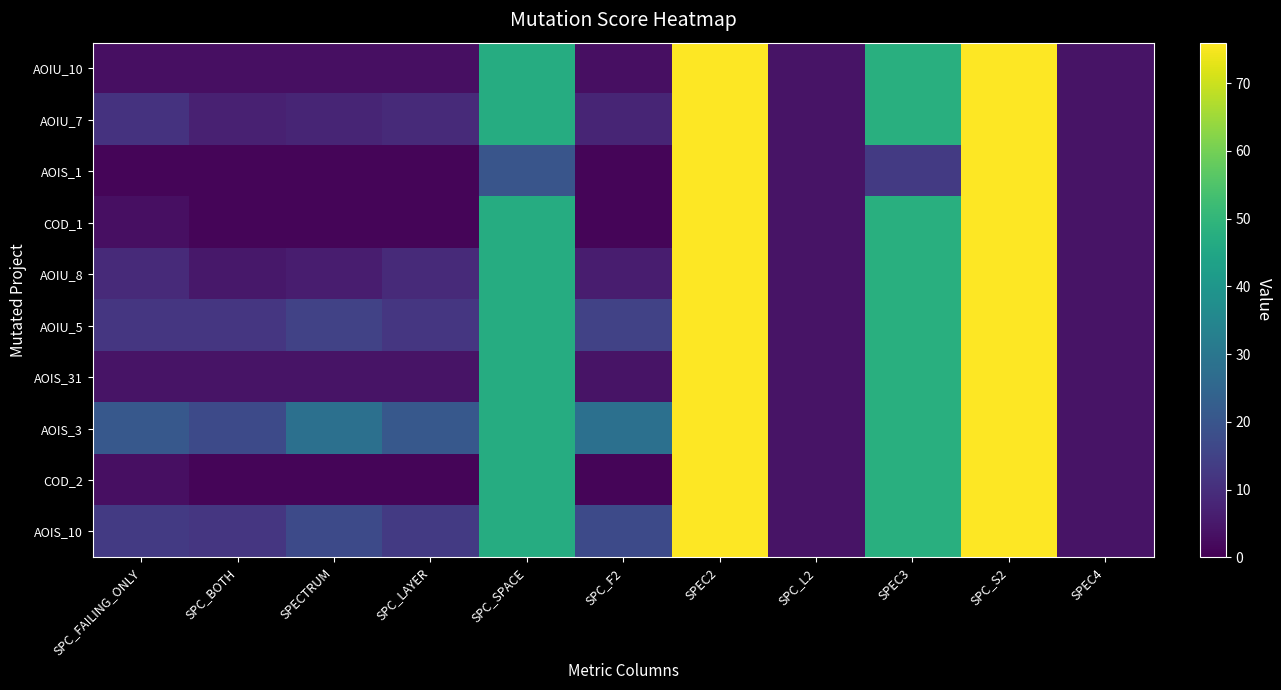

Which series has the largest total across all categories?

AOIS_3